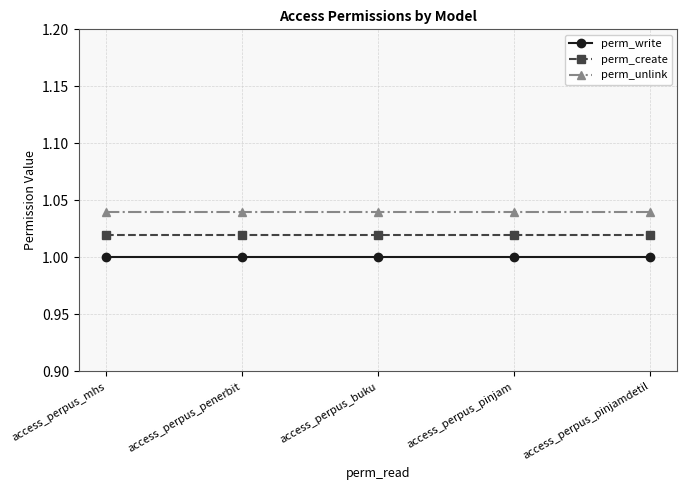

What is the label of the 5th point from the right?

access_perpus_mhs